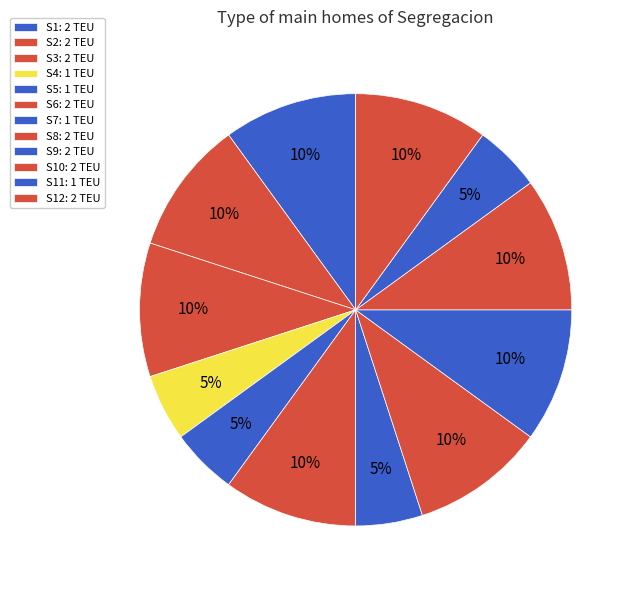

Count the number of slices in the pie.

12